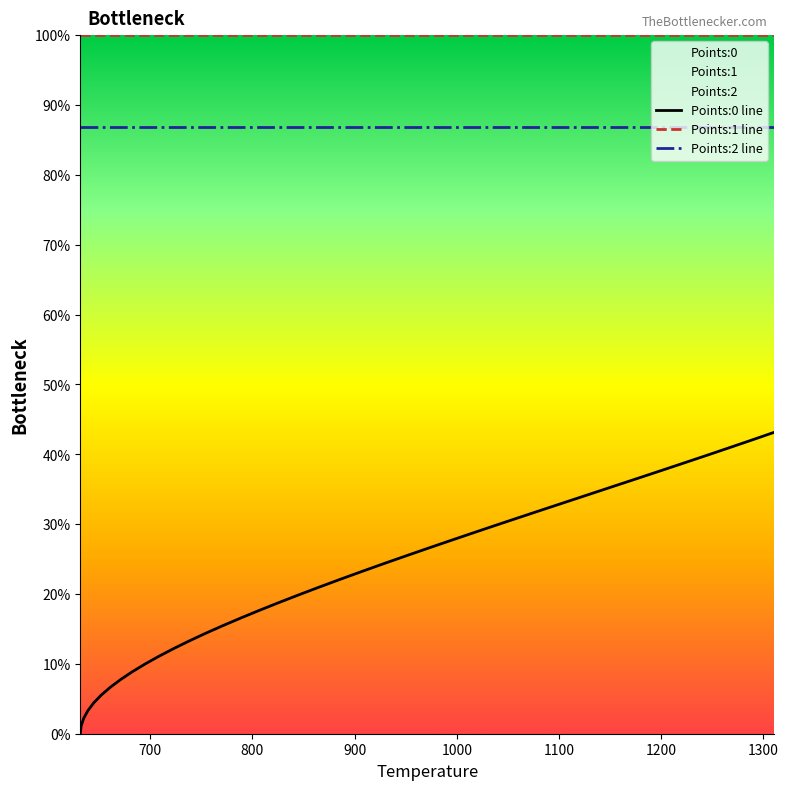

Which series has the largest range (max minus min)?

Points:0 line